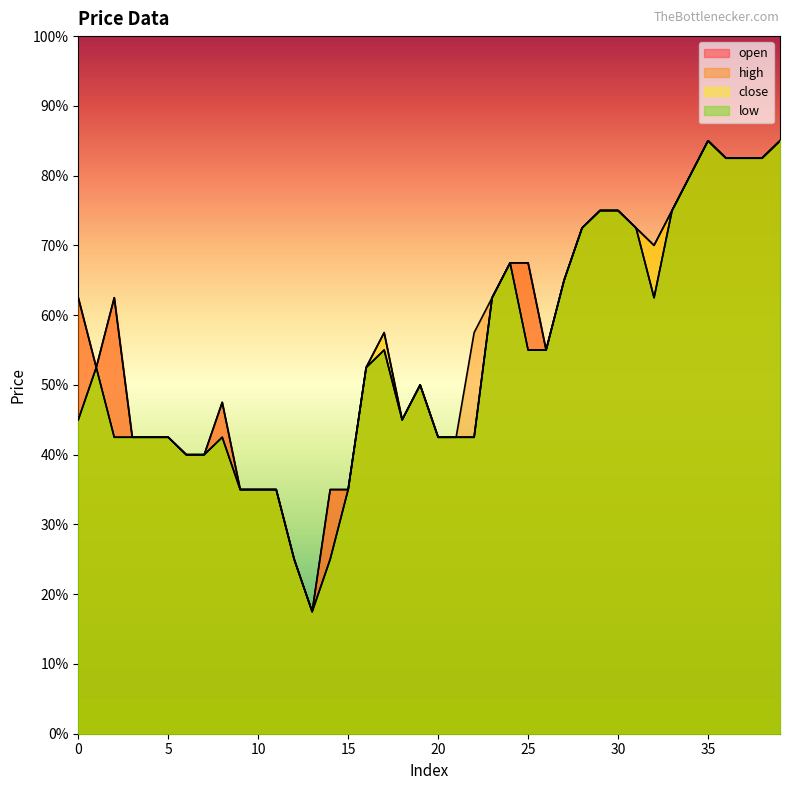

How many data points in open are above 882?

18